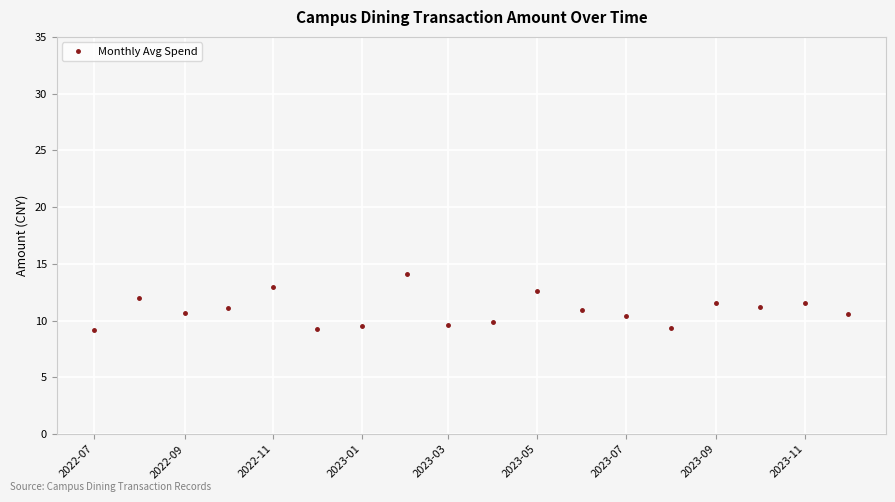

What is the smallest value displayed?

9.1